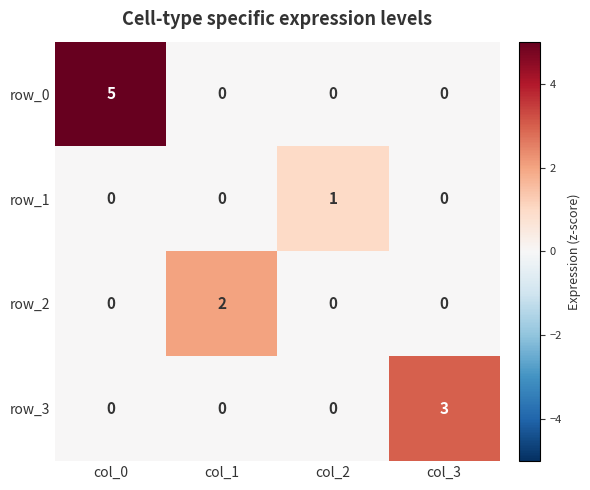

Which series has the largest total across all categories?

row_0